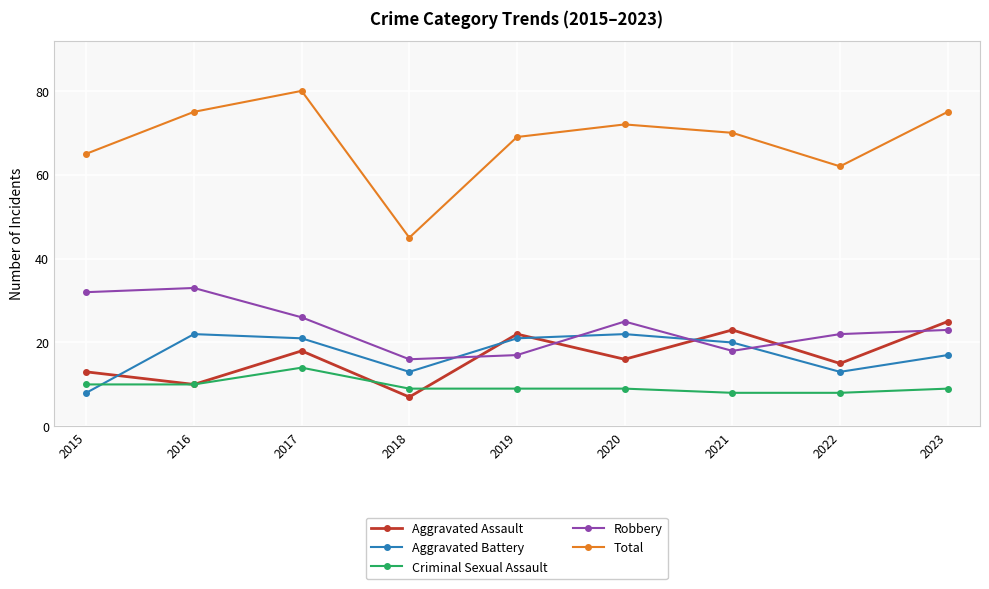

Between 2018 and 2021, which series saw the biggest shift?

Total